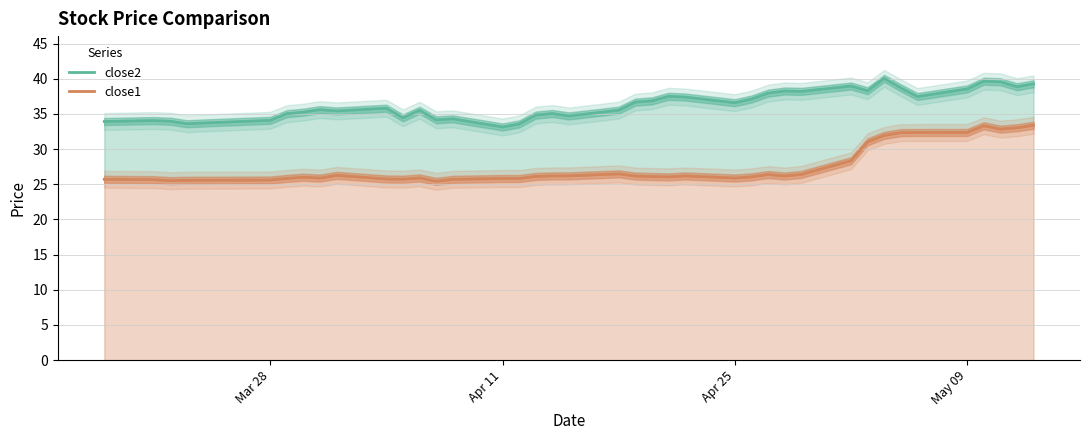

True or false: close1 has more than 0 points higher than both neighbors.

True